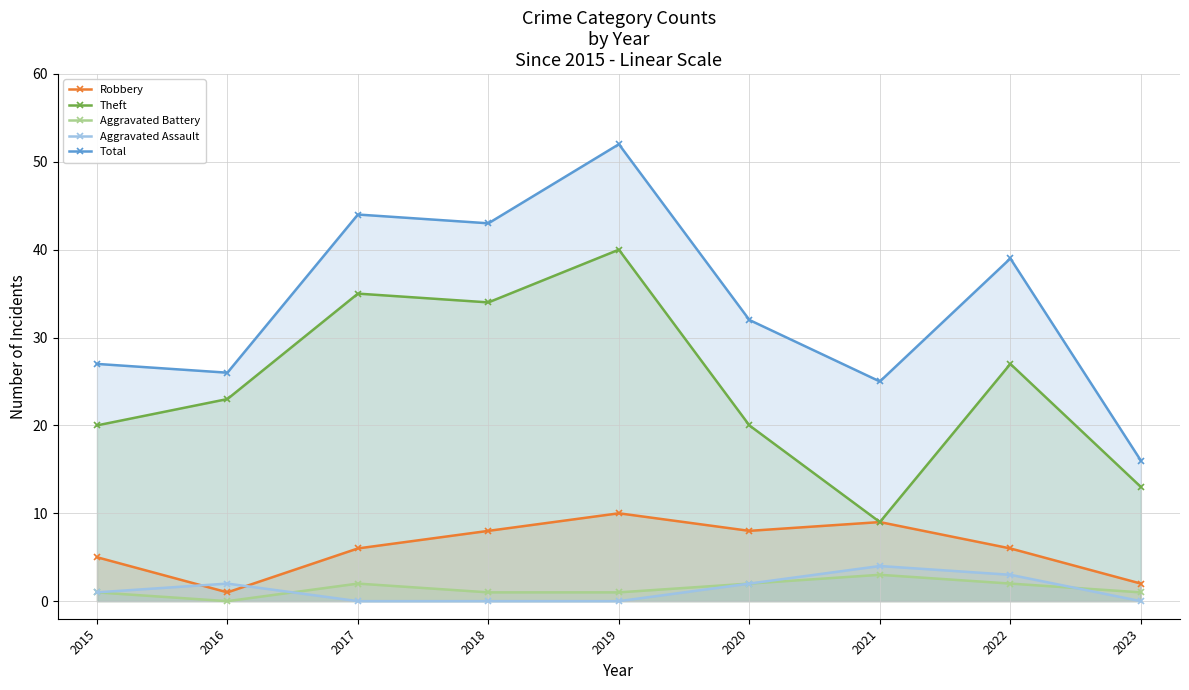

In Aggravated Battery, how many points are lower than both neighbors (excluding endpoints)?

1